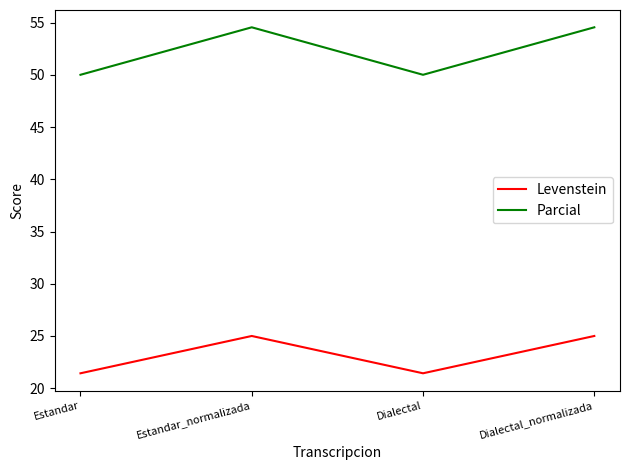

Reading left to right, extract all data points from this chart.

Levenstein: Estandar=21.4	Estandar_normalizada=25.0	Dialectal=21.4	Dialectal_normalizada=25.0
Parcial: Estandar=50.0	Estandar_normalizada=54.5	Dialectal=50.0	Dialectal_normalizada=54.5